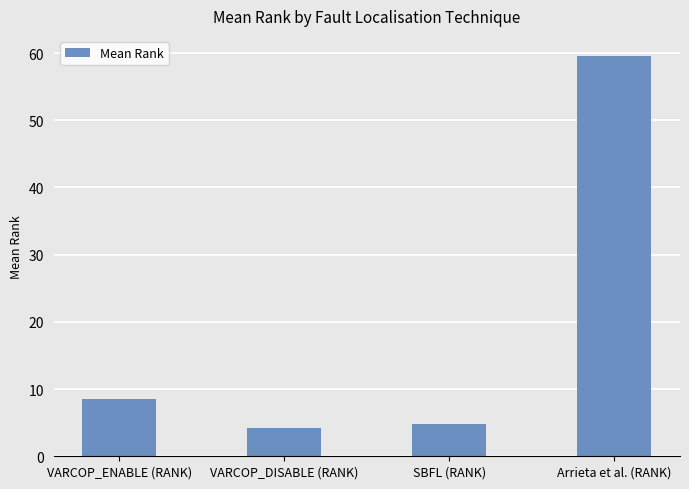

What position from the right is VARCOP_DISABLE (RANK)?

3